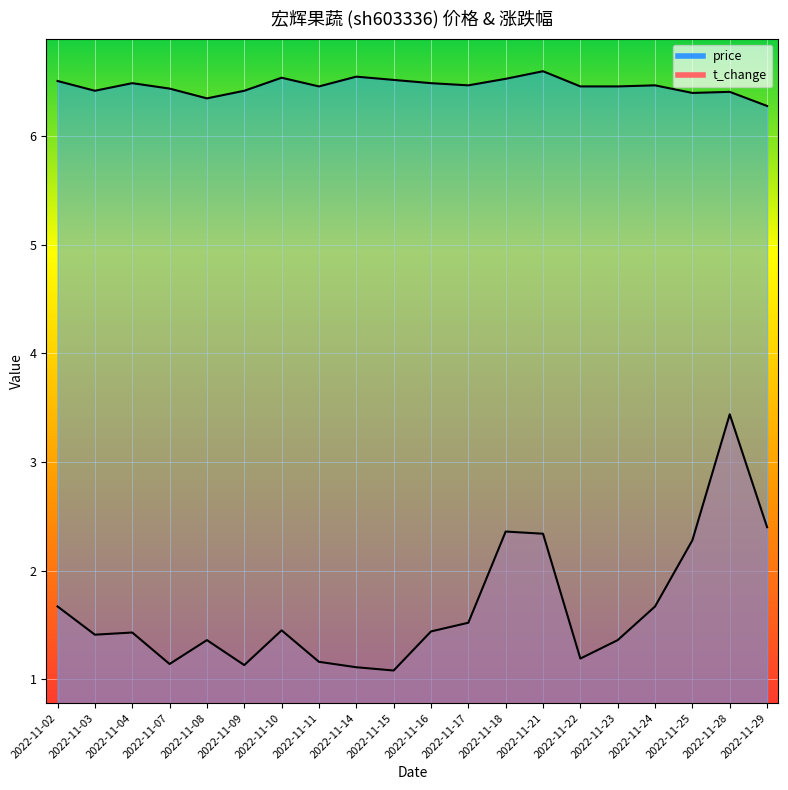

True or false: t_change has a value of 1.5 at 2022-11-17.

True